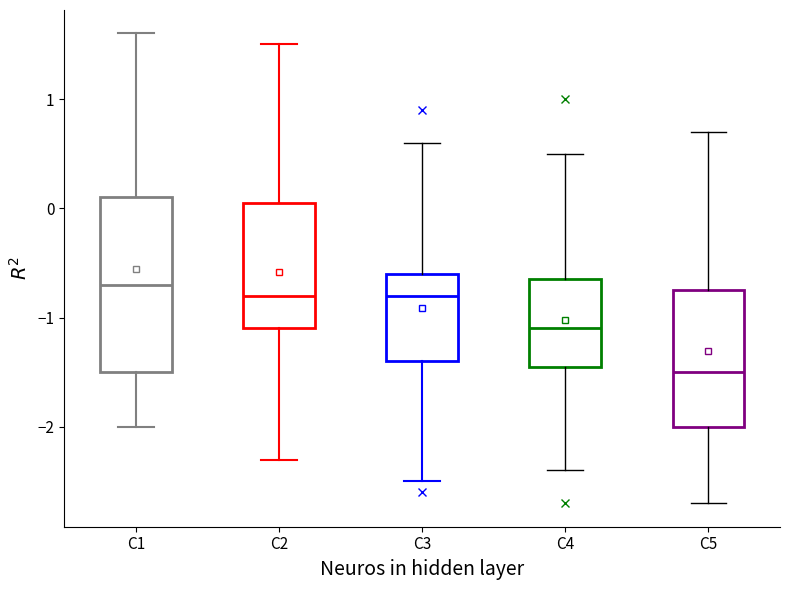

Reading left to right, transcribe this box plot: for each box, give where its median line is, the range the box spans, and where its two whiskers end, as read against the y-axis. The values are not printed on the chart, so give them approximately, as read against the axis.

C1: median -0.7, box -1.5 to 0.1, whiskers -2.0 to 1.6
C2: median -0.8, box -1.1 to 0.1, whiskers -2.3 to 1.5
C3: median -0.8, box -1.4 to -0.6, whiskers -2.5 to 0.6
C4: median -1.1, box -1.4 to -0.6, whiskers -2.4 to 0.5
C5: median -1.5, box -2.0 to -0.7, whiskers -2.7 to 0.7